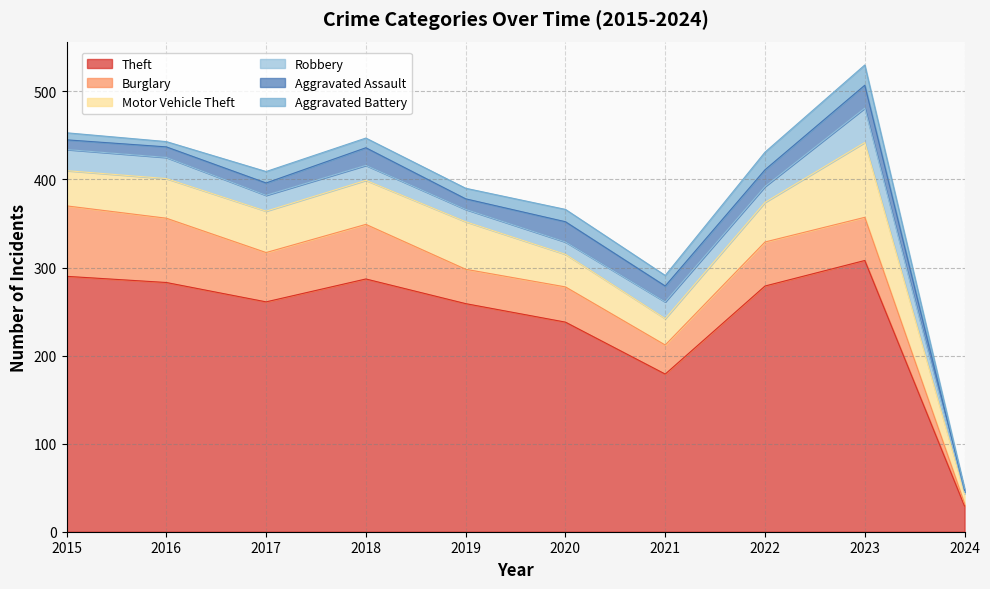

Which category has the highest value in the Robbery series?

2023